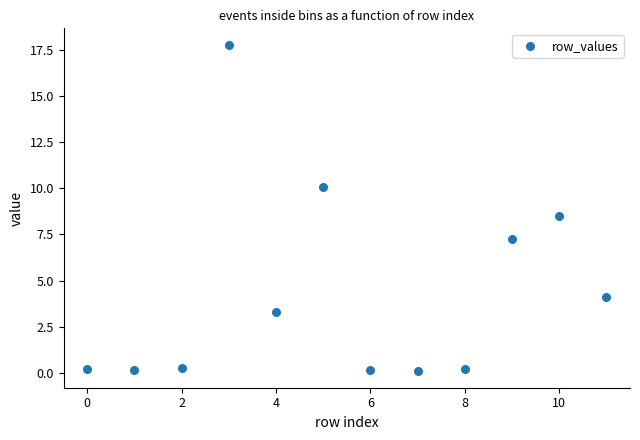

What is the average Y value?

4.3